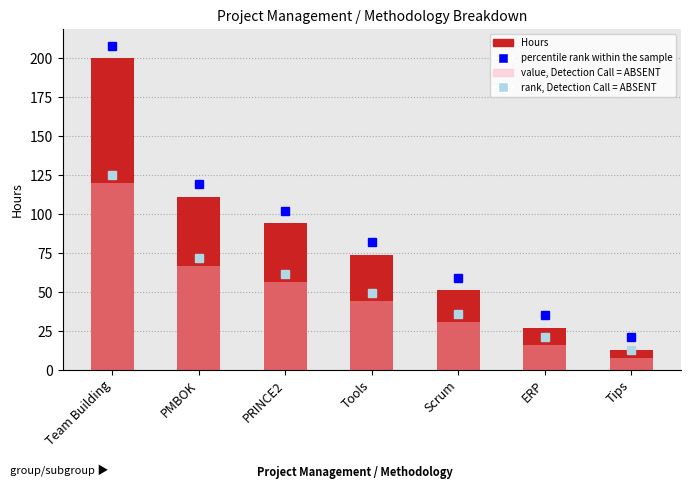

True or false: the data shows 36 at Tools.

False